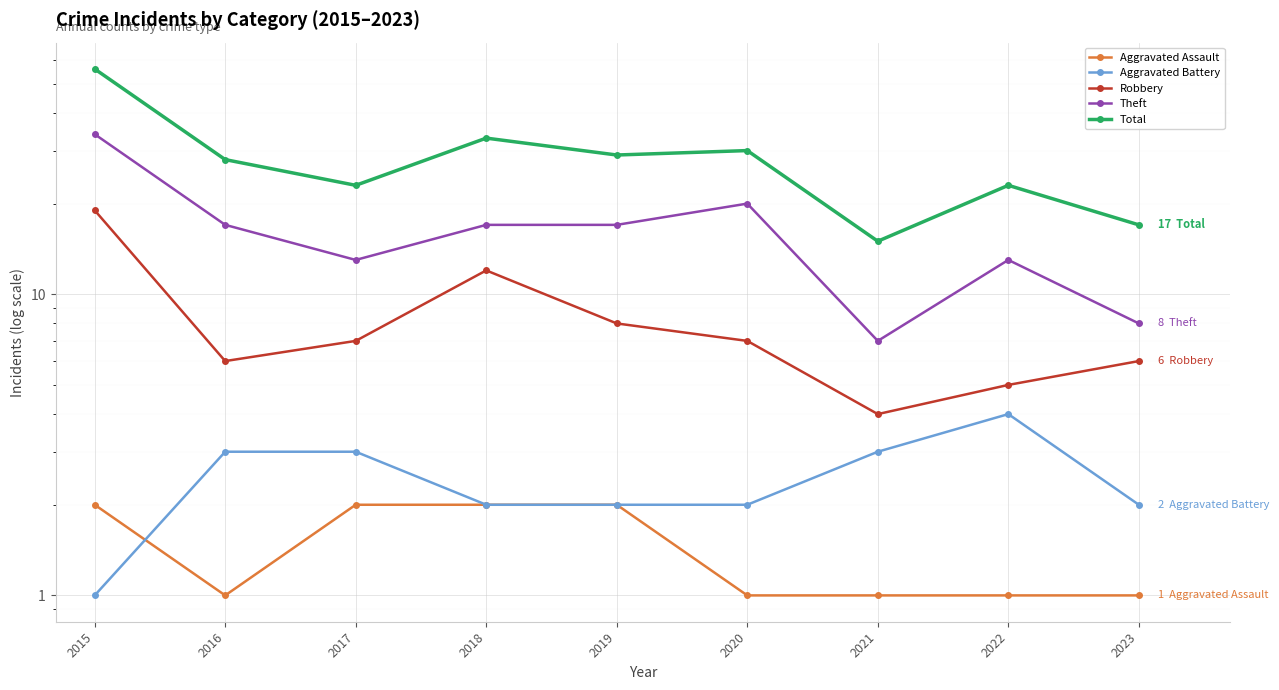

Read the Theft value at 2021.

7